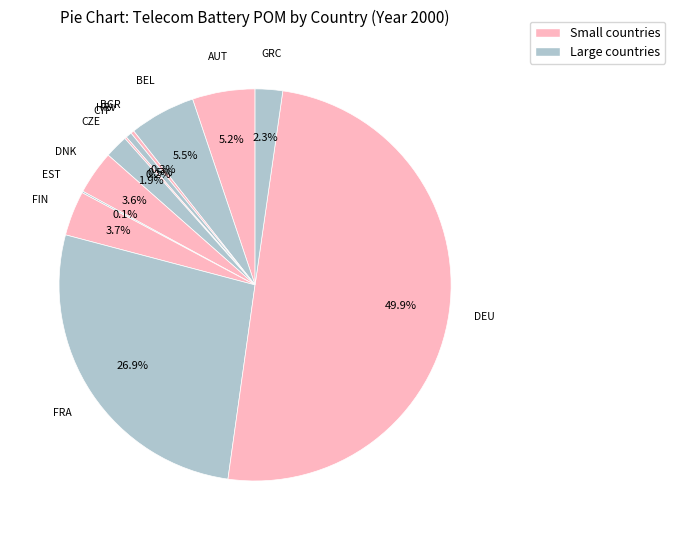

Which category has the biggest portion of the pie?

DEU